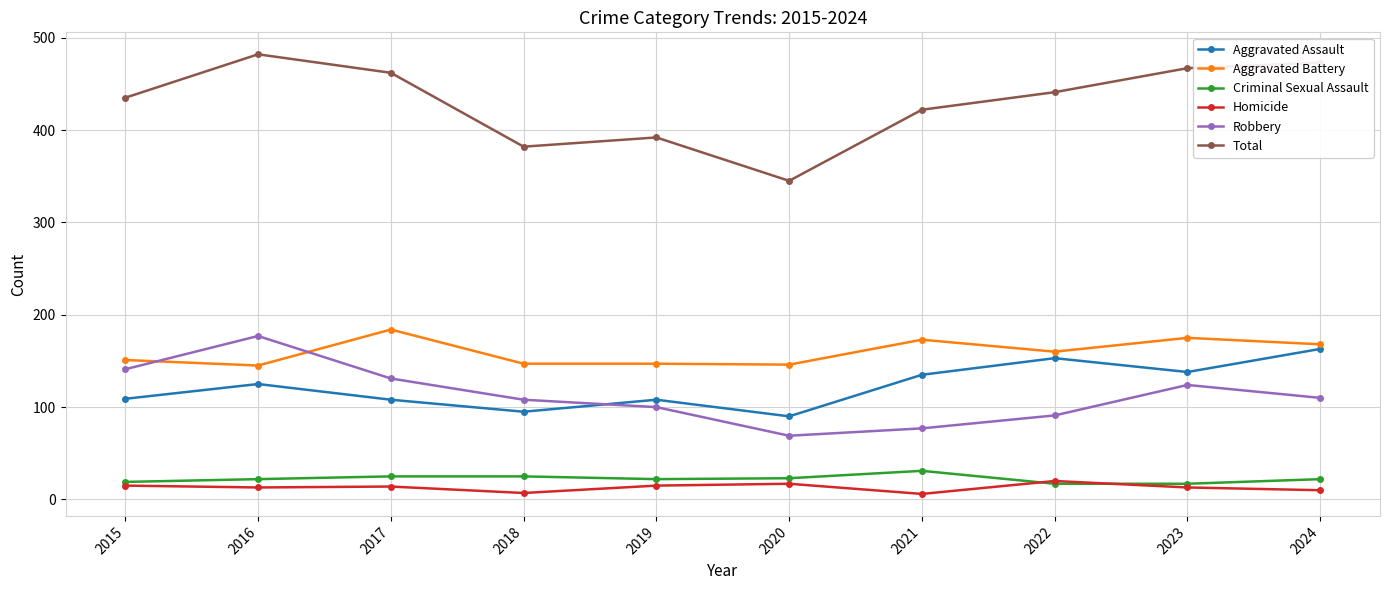

What is the highest value of the Aggravated Assault series?

163